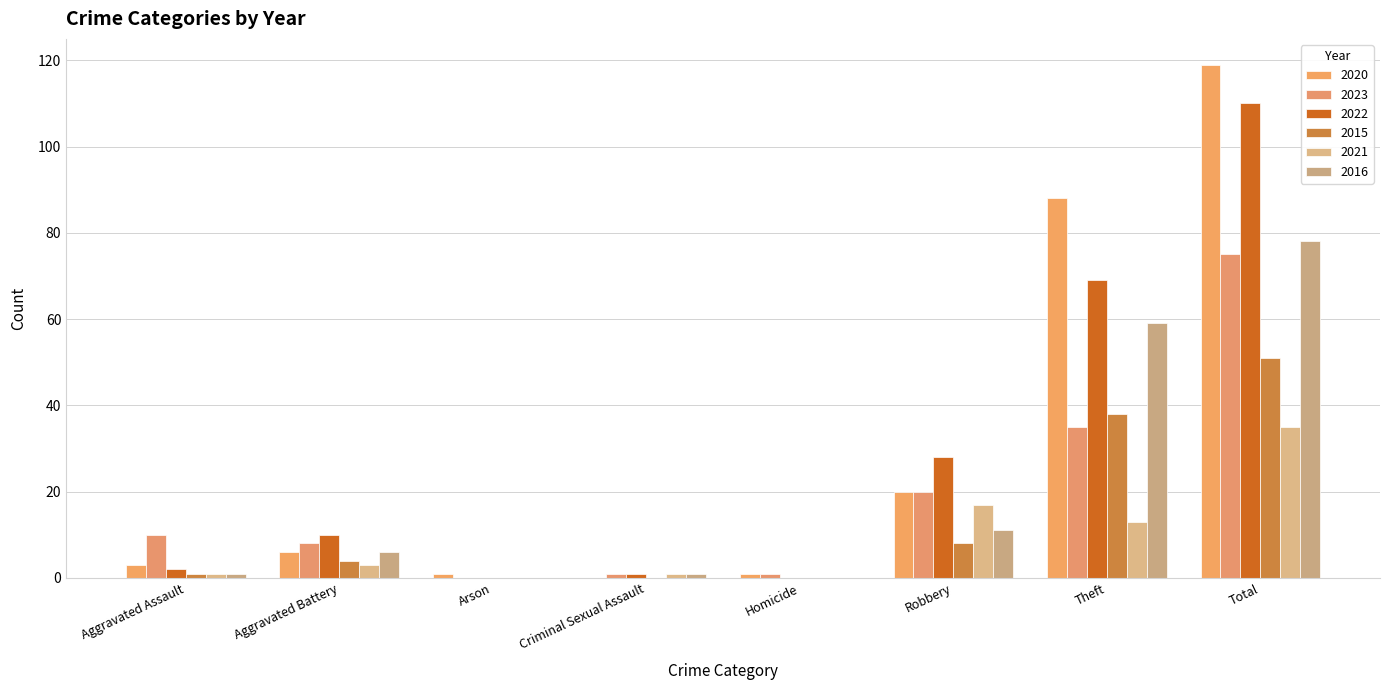

What position from the right is Robbery?

3